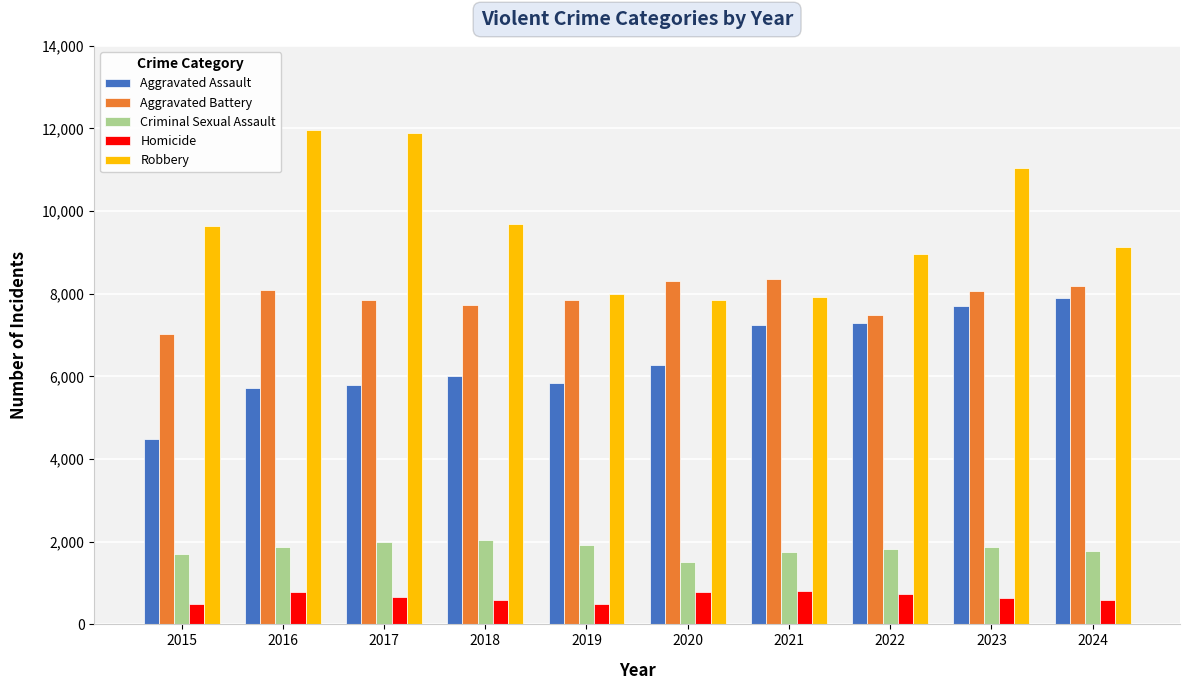

How many bars are there in total?

50